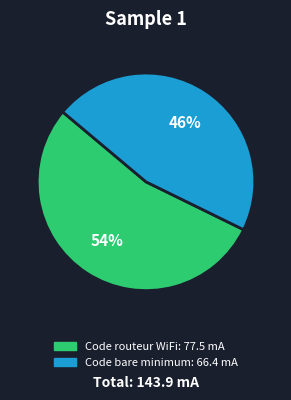

To the nearest percent, what is the difference between the Code routeur WiFi and Code bare minimum slice percentages?

8%